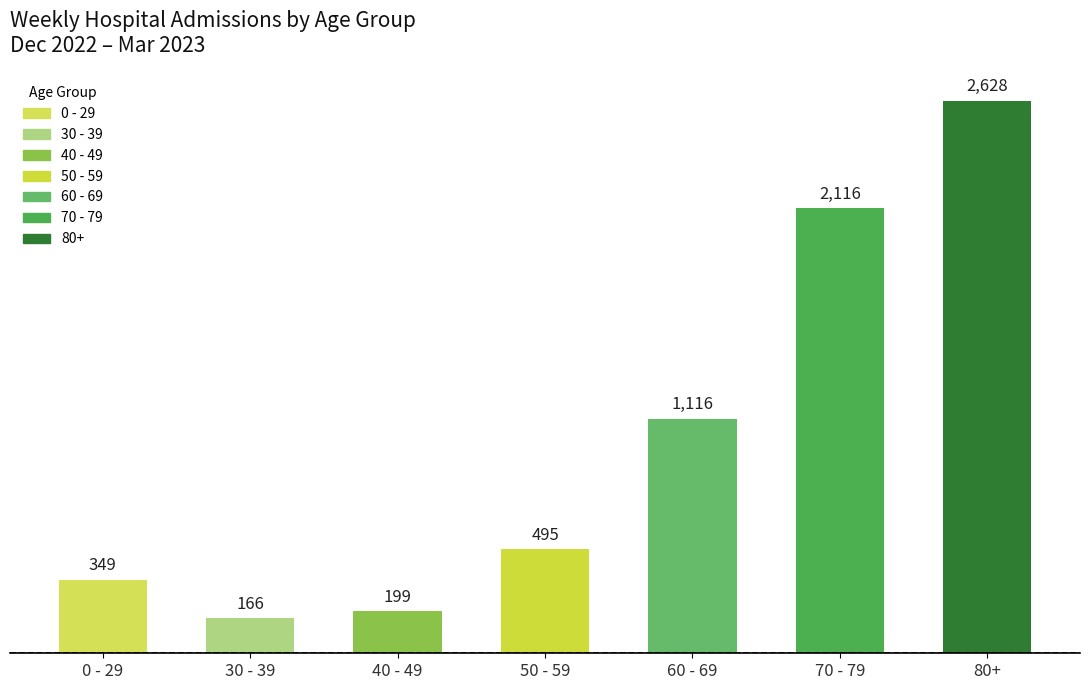

What is the sum of the values at 40 - 49 and 50 - 59?

694